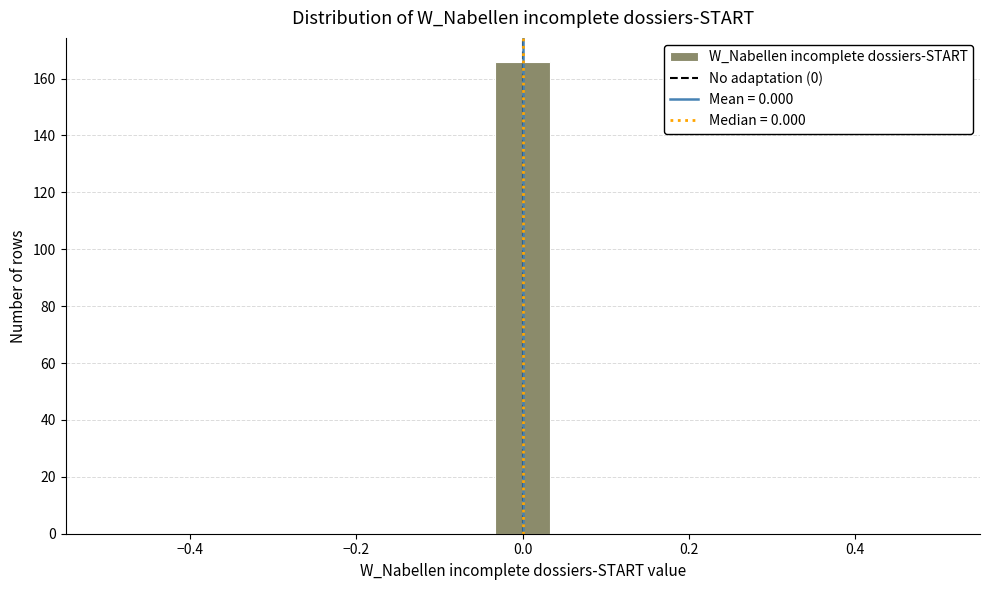

Read against the x-axis, roughly where is the centre of the tallest bar?

0.00